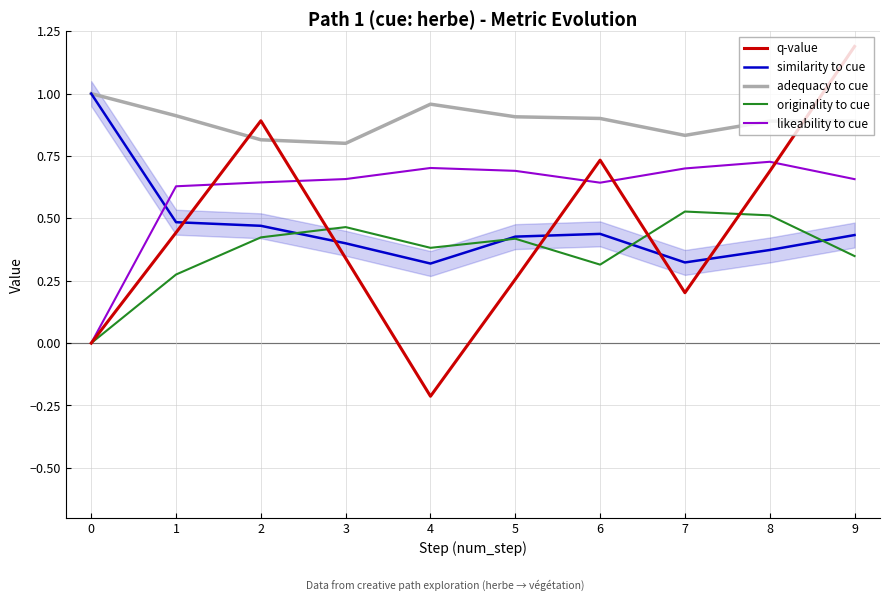

How many values in likeability to cue are above zero?

9